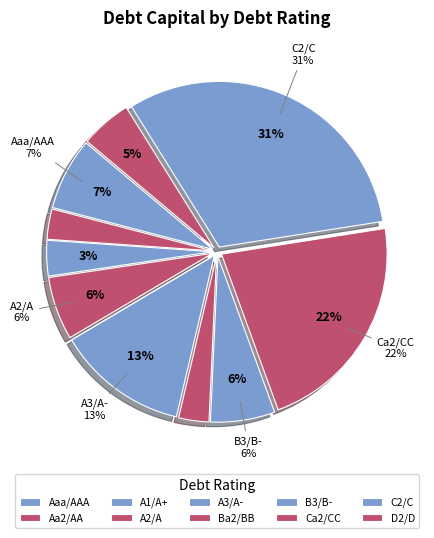

What is the total percentage of A2/A and B3/B-?

11.9%